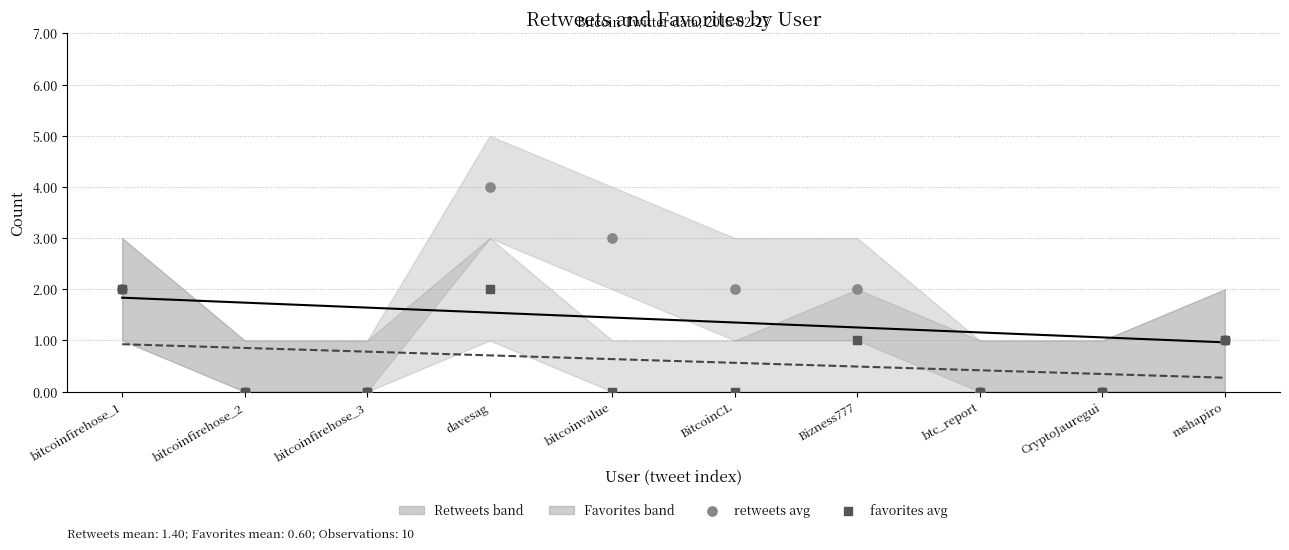

At which category is the sum across all series the highest?

davesag